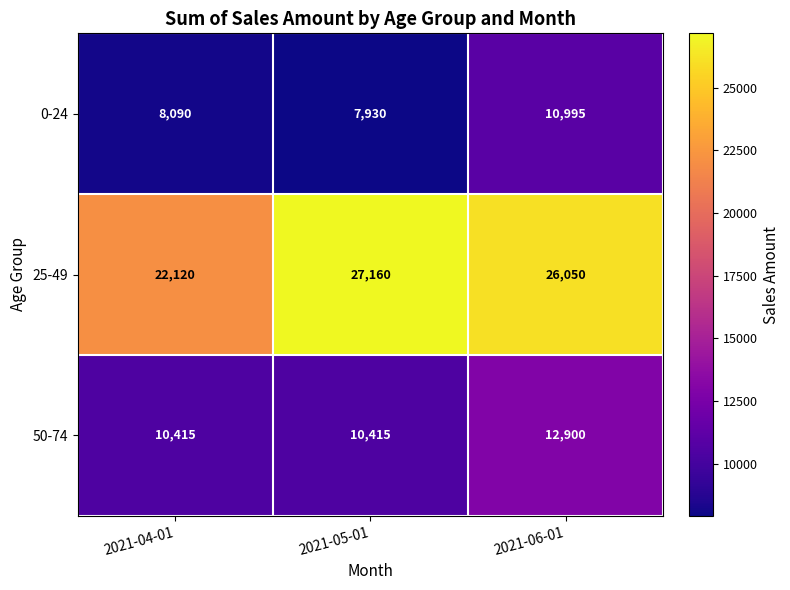

What is the greatest value displayed?

27160